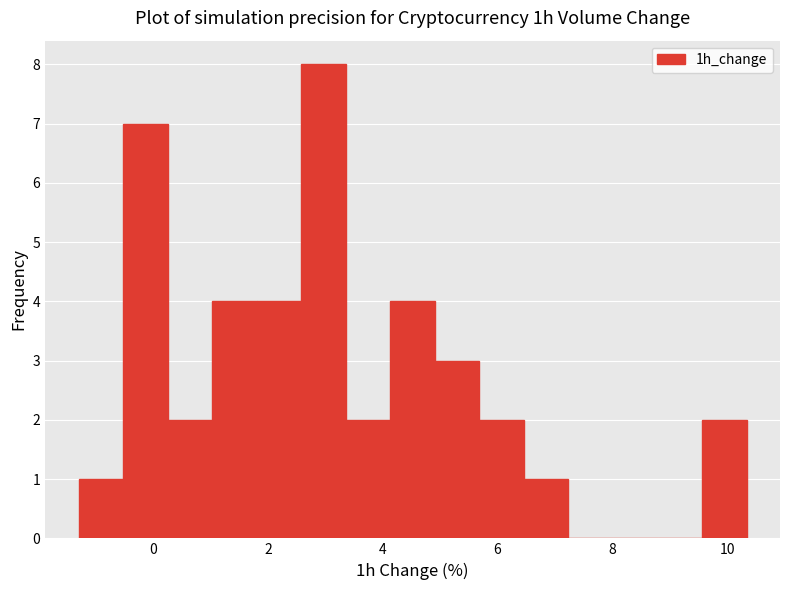

Read against the x-axis, roughly where is the centre of the tallest bar?

3.0